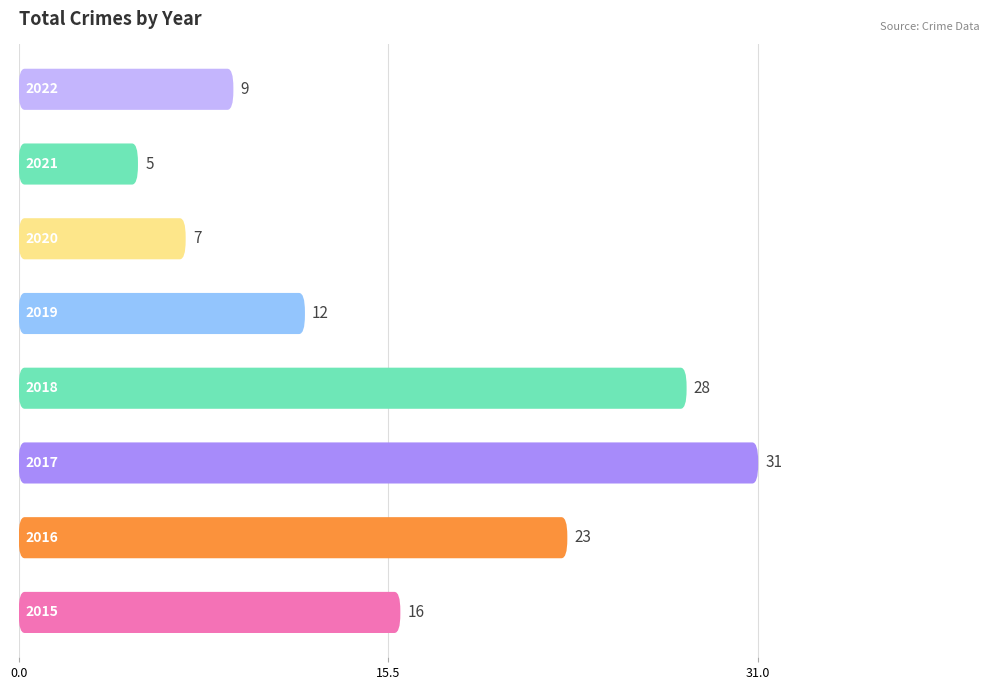

What is the value of the 2nd bar from the left?

23